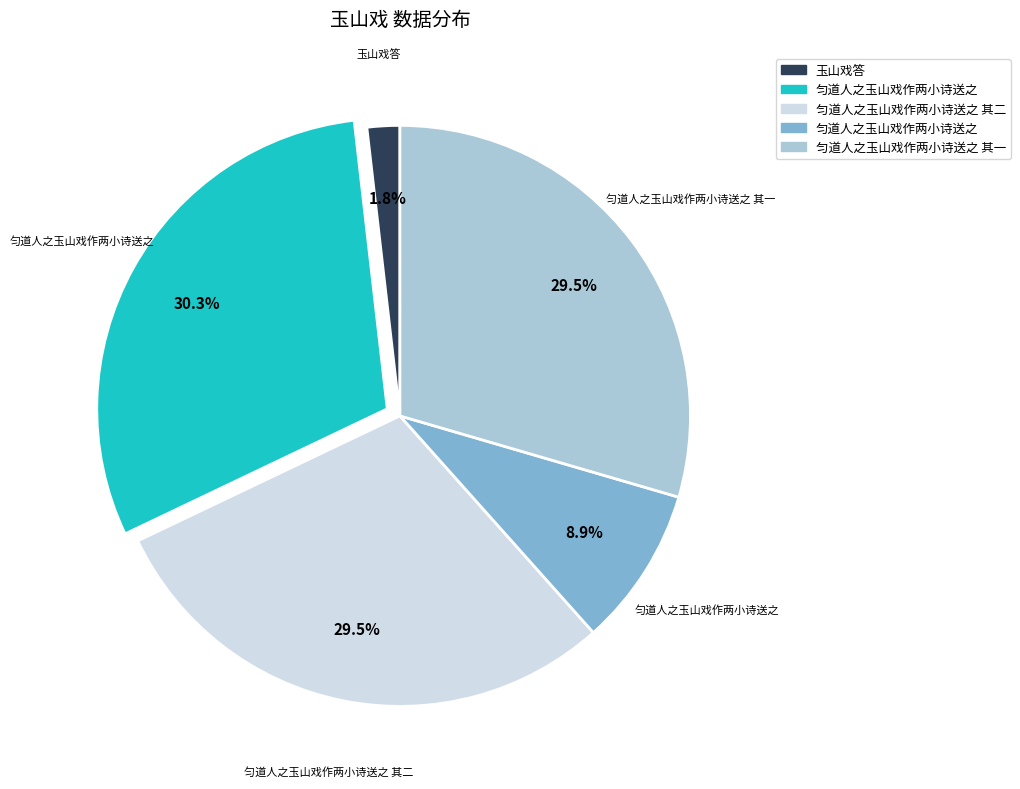

Is there any slice that represents more than half of the pie?

No